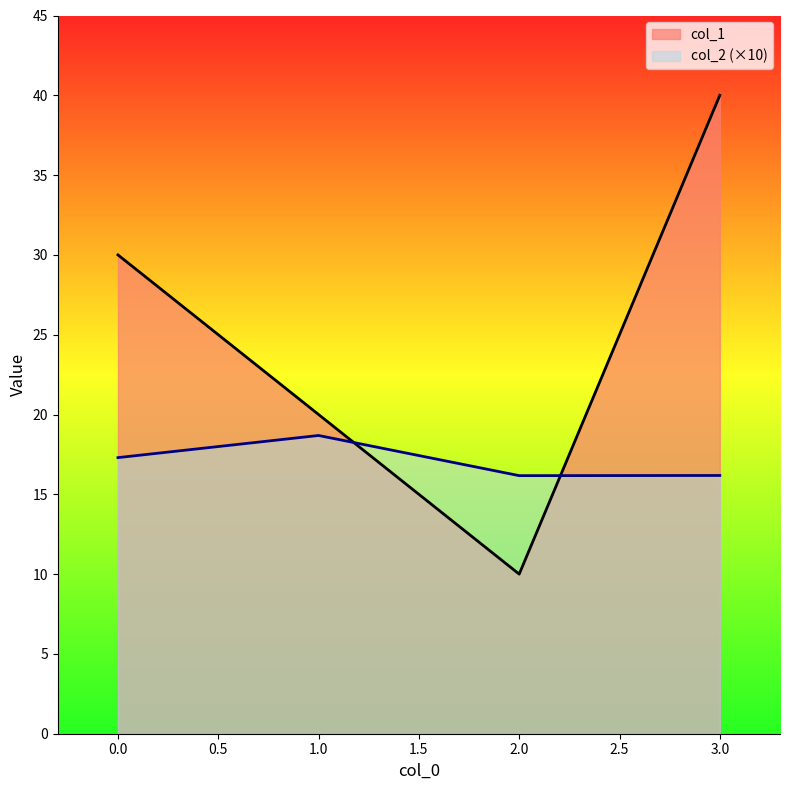

Where does the col_1 series first go above 30?

3